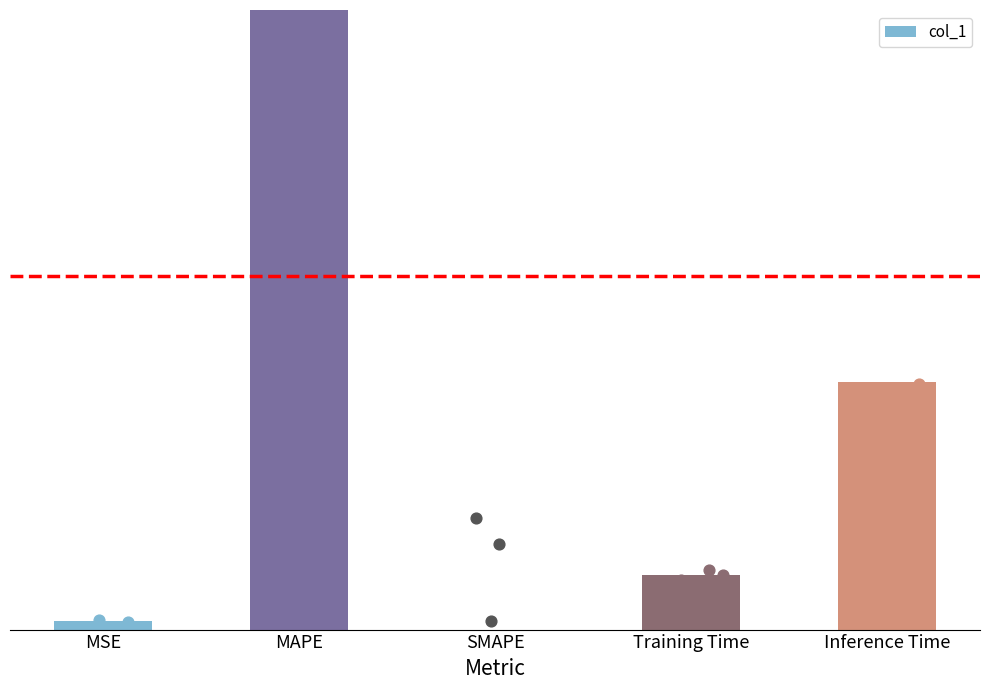

Which has a higher value, SMAPE or Training Time?

Training Time